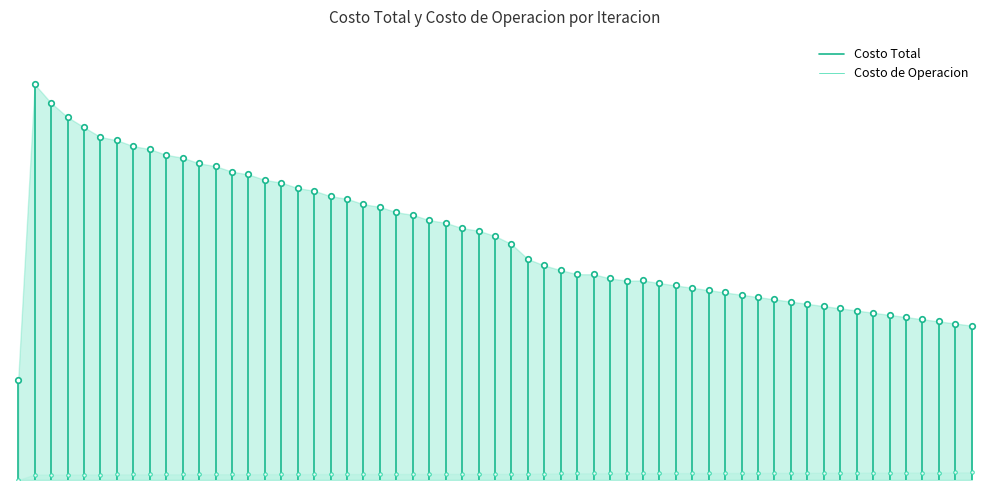

Which series changed the most between 0 and 1?

Costo Total